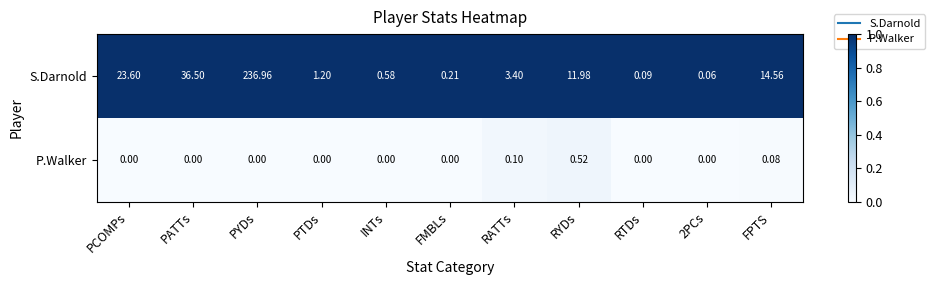

Which series changed the most between PTDs and FMBLs?

S.Darnold